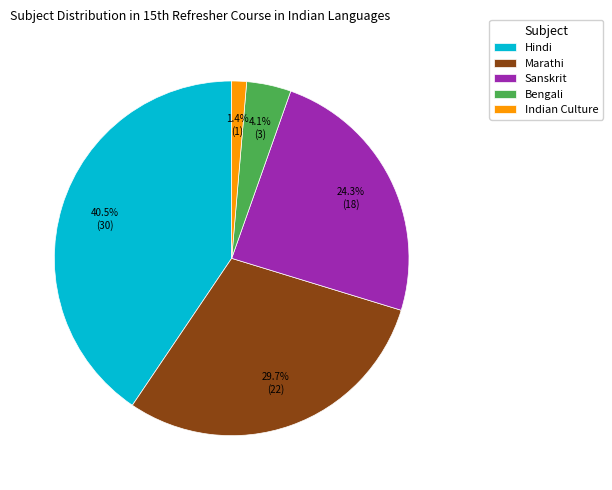

Is there a majority slice in this chart?

No